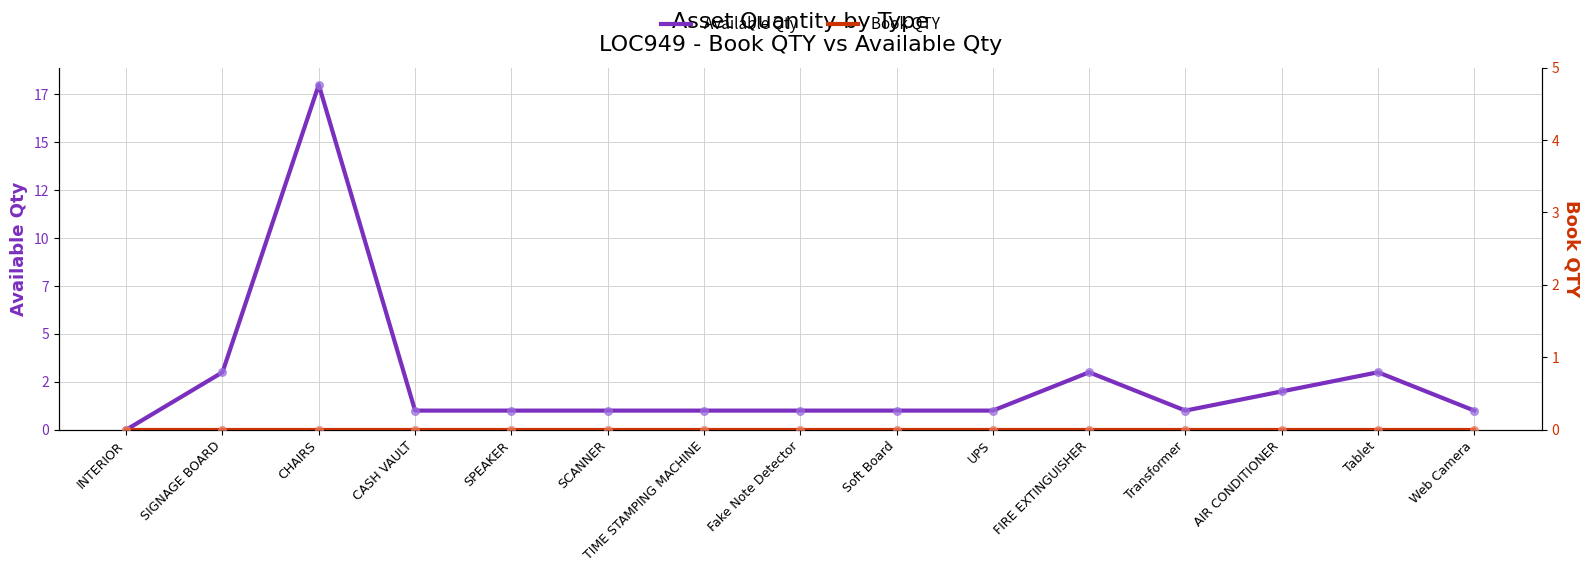

Which series has the largest total across all categories?

Available Qty